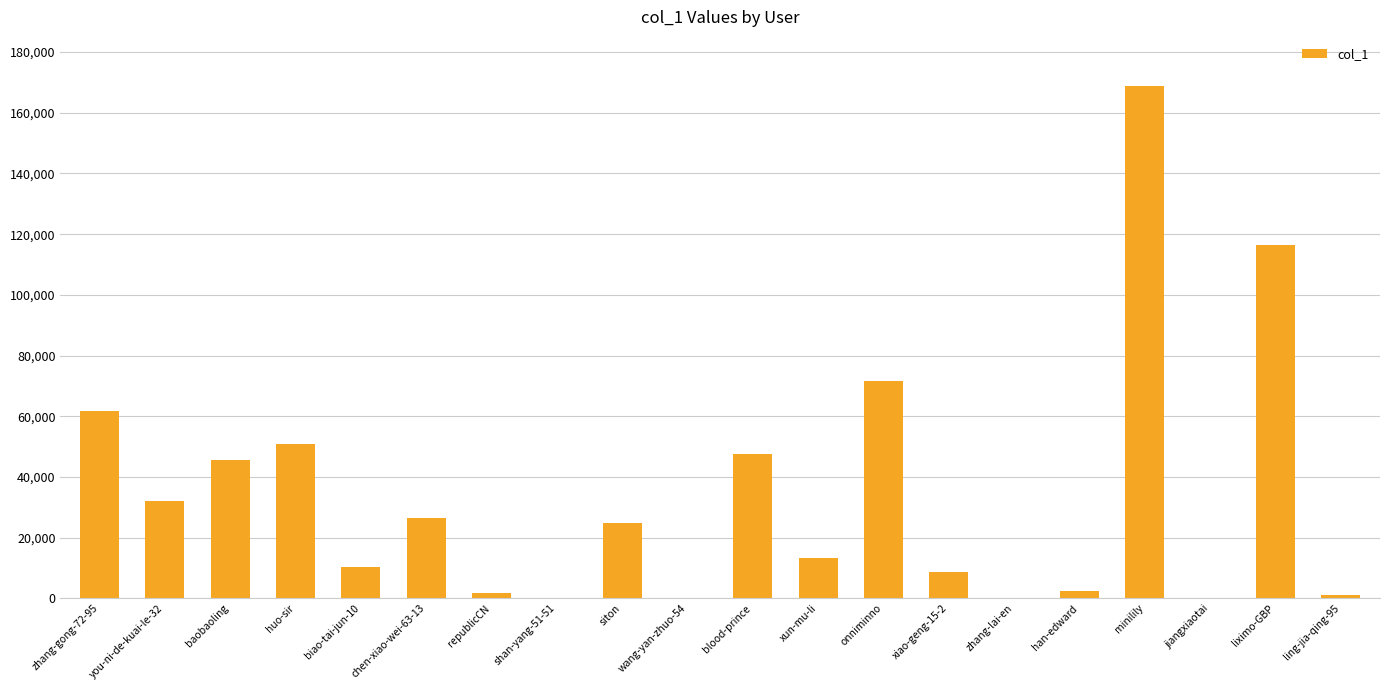

The chart shows a value of 13216 at xun-mu-li. True or false?

True